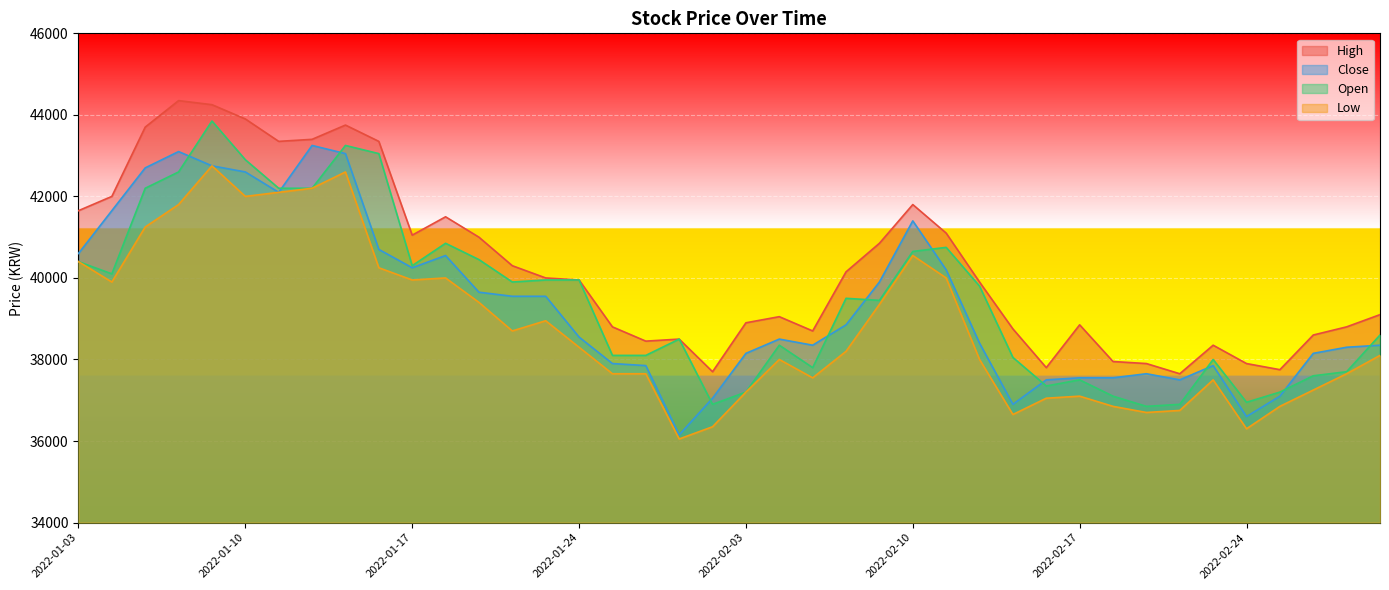

Rank the series at 2022-01-14 from highest to lowest value.

High, Open, Close, Low